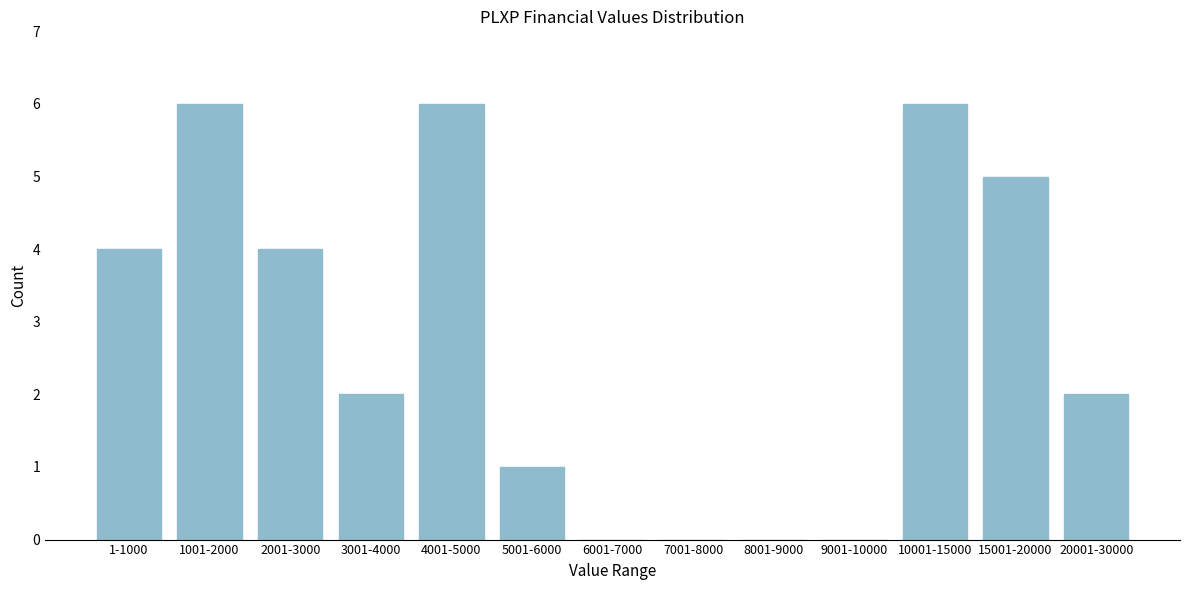

Reading left to right, transcribe all the data shown in this chart.

1-1000=4	1001-2000=6	2001-3000=4	3001-4000=2	4001-5000=6	5001-6000=1	6001-7000=0	7001-8000=0	8001-9000=0	9001-10000=0	10001-15000=6	15001-20000=5	20001-30000=2